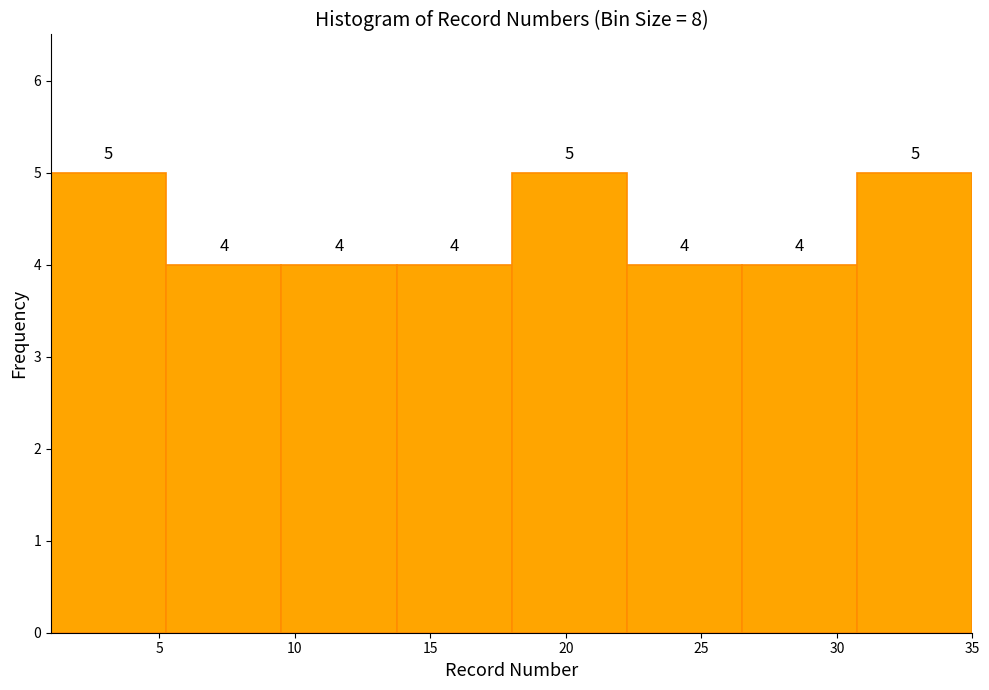

How tall is the bar that spans 9.50 to 13.75 on the x-axis? The bar edges are not printed on the chart, so give them approximately, as read against the axis.

4